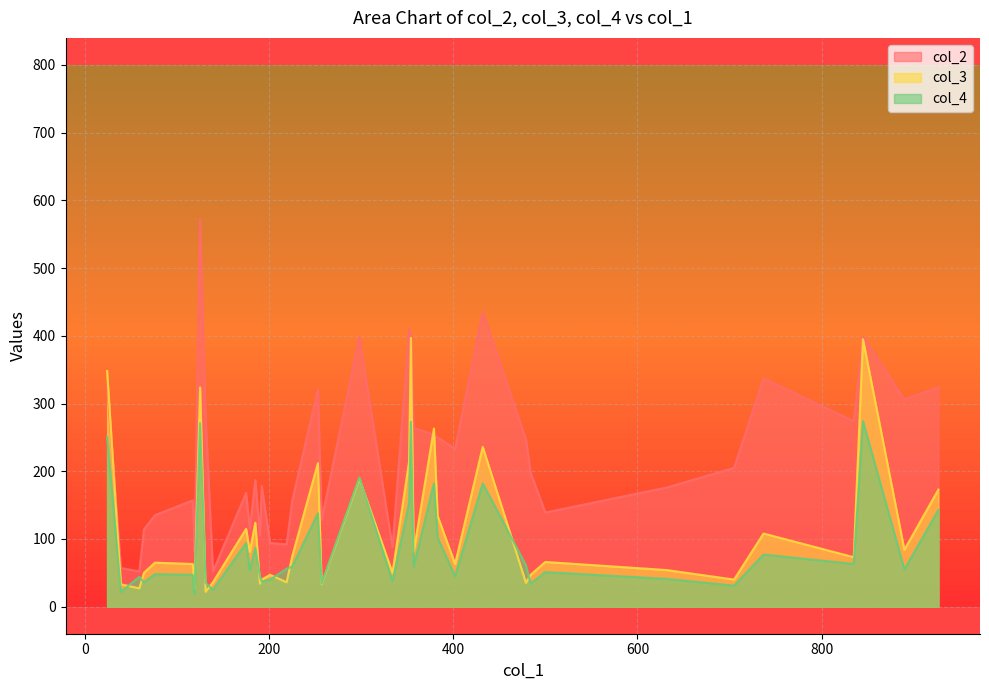

List the series in order of their overall mean, lowest first.

col_4, col_3, col_2